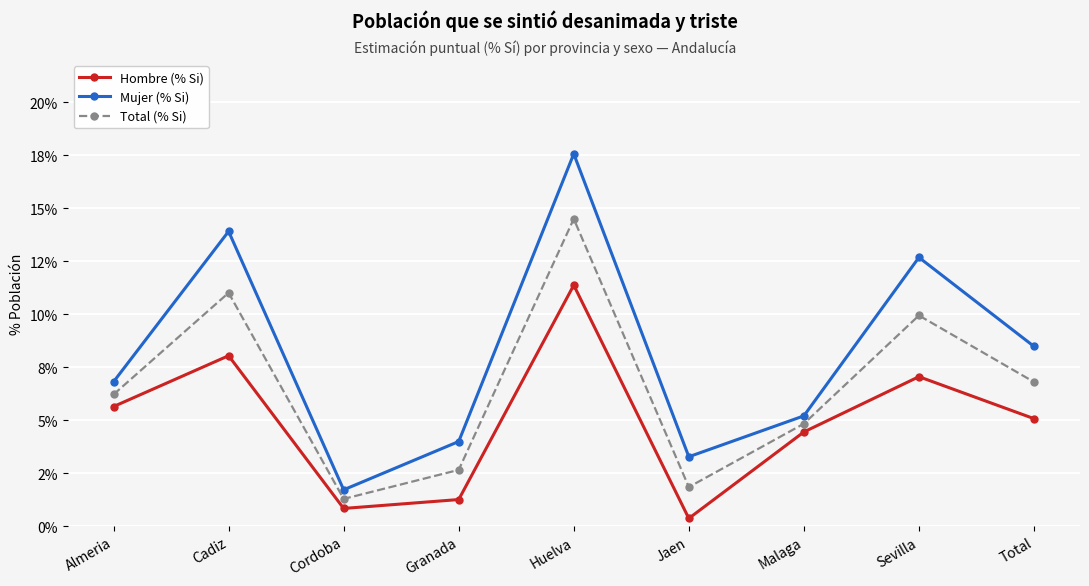

Does the chart have visible grid lines?

Yes